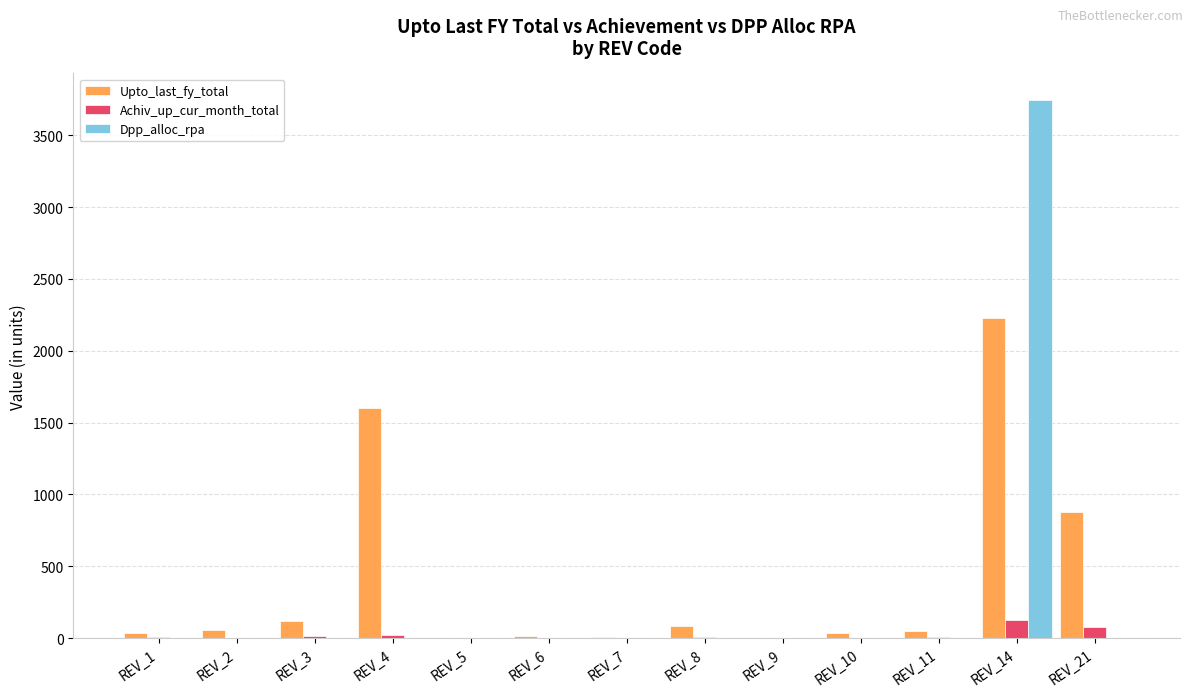

Between REV_4 and REV_7, which series saw the biggest shift?

Upto_last_fy_total